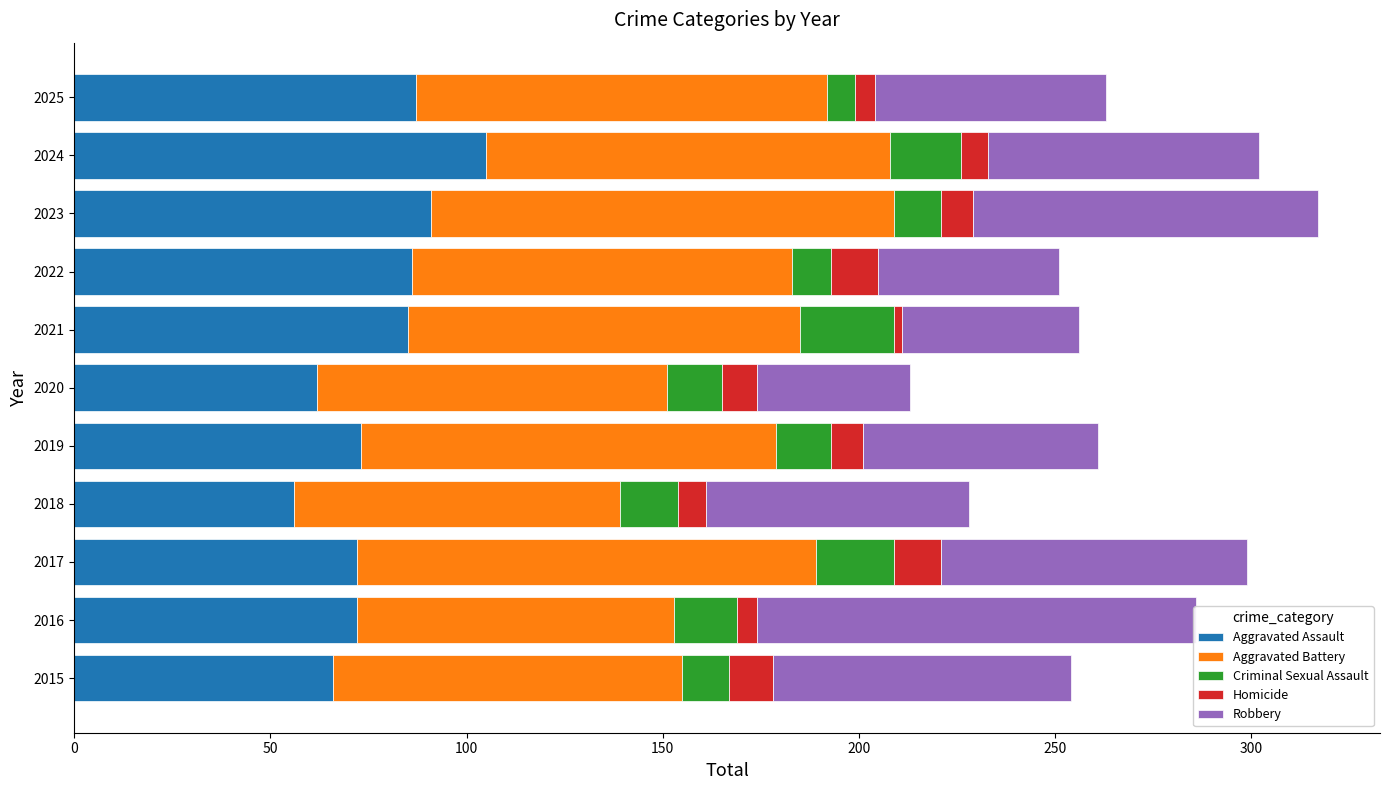

What is the approximate value of Homicide at 2024, to the nearest 5?

5